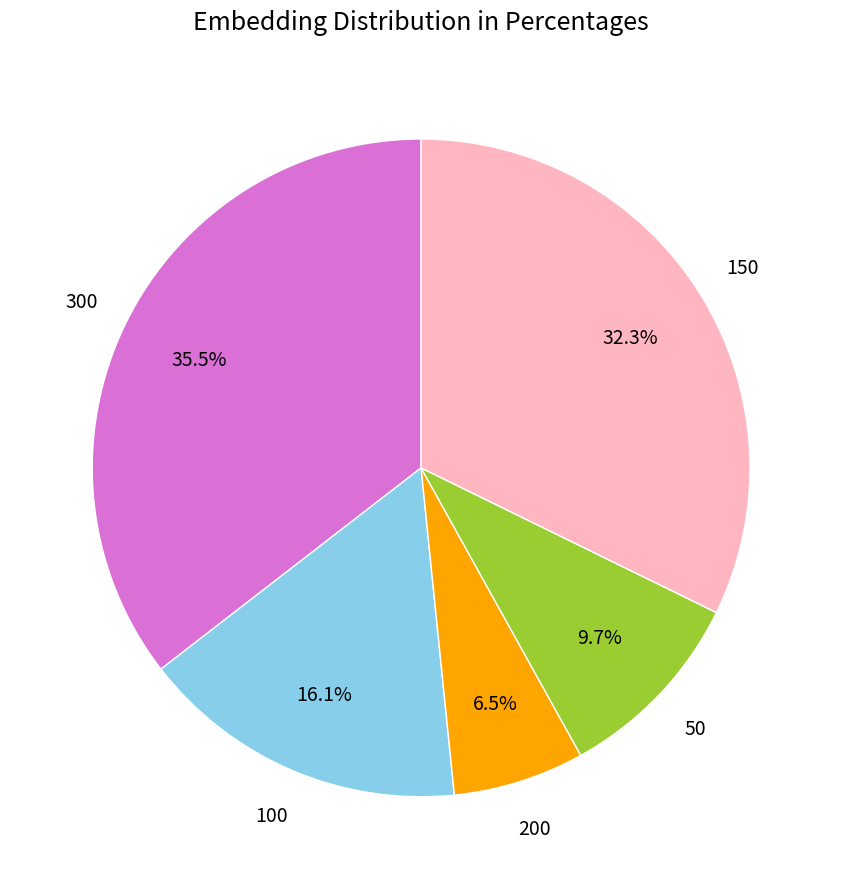

The 200 slice represents 18% of the pie. True or false?

False